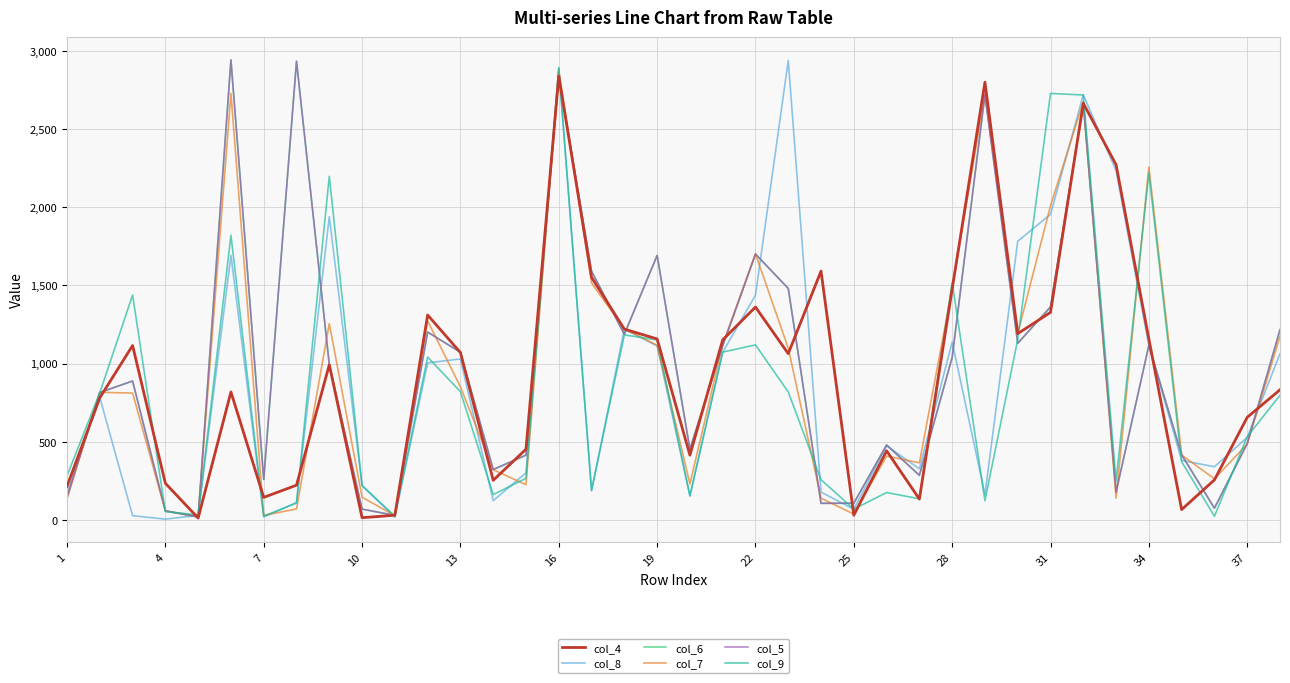

What is the difference between the maximum and minimum values in the col_6 series?

2923